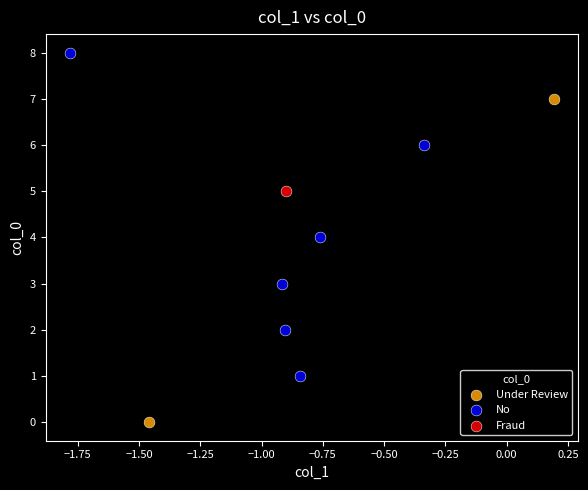

What are all the series names shown in the legend?

Under Review, No, Fraud